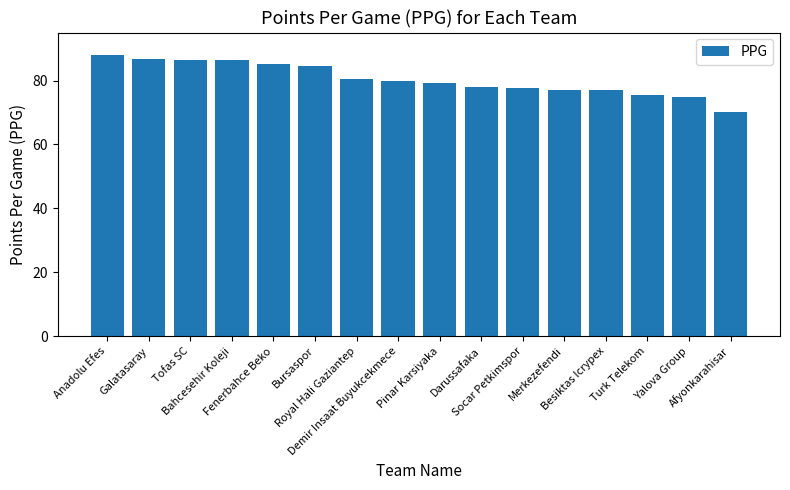

How many bars are there in total?

16